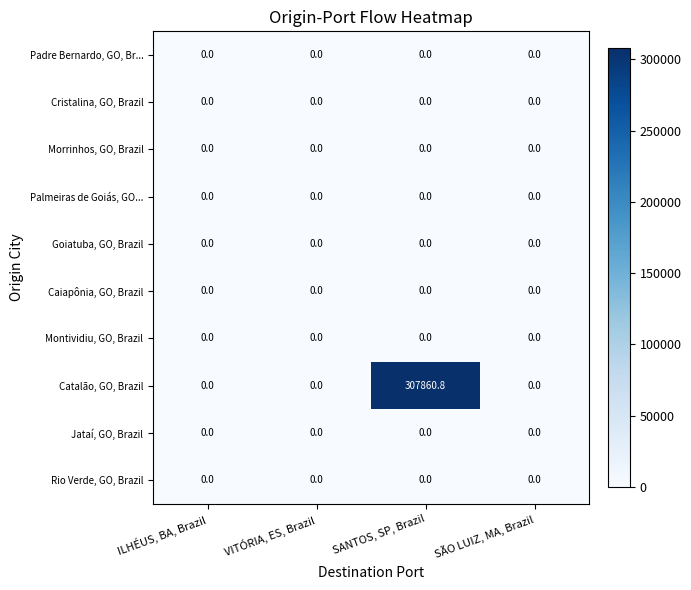

Which series has the largest total across all categories?

Catalão, GO, Brazil